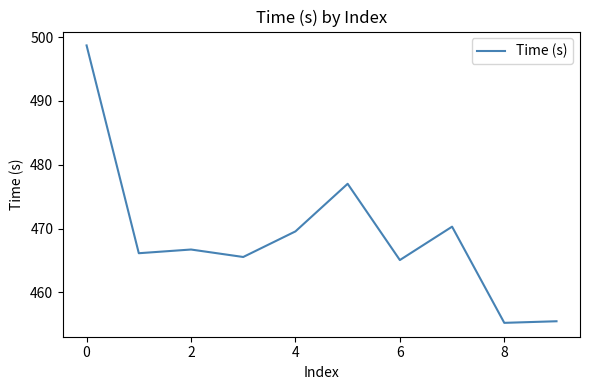

What is the difference between the maximum and minimum values?

43.5